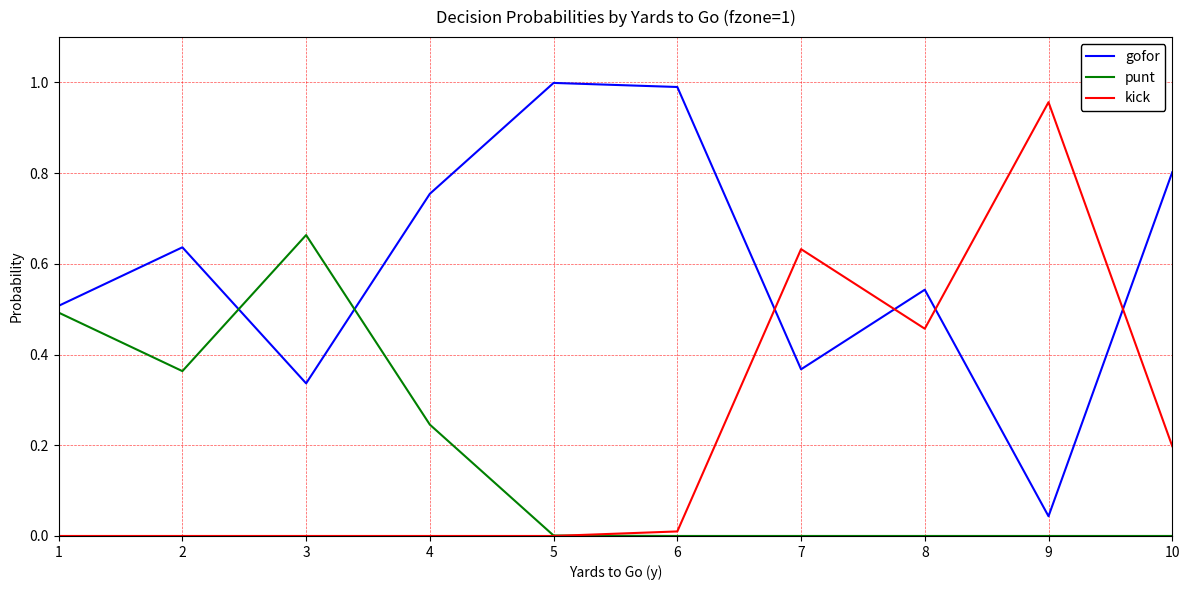

Is the value of kick at 8 greater than the value of gofor at 10?

No